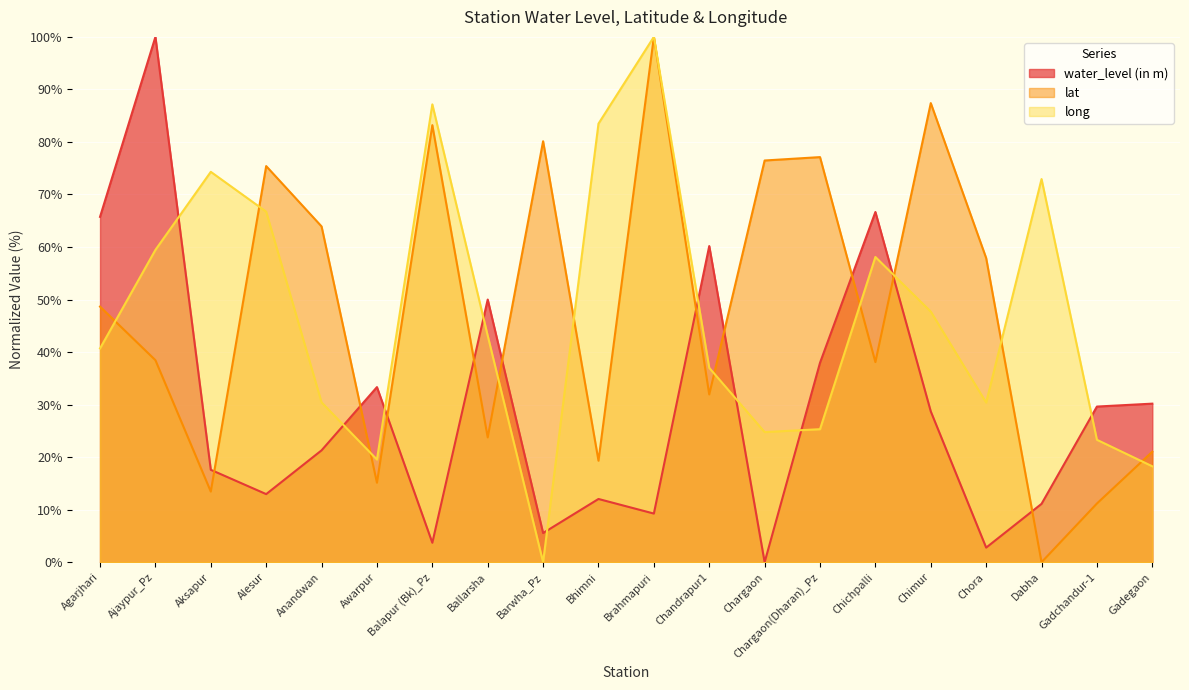

What position from the left is Chandrapur1?

12